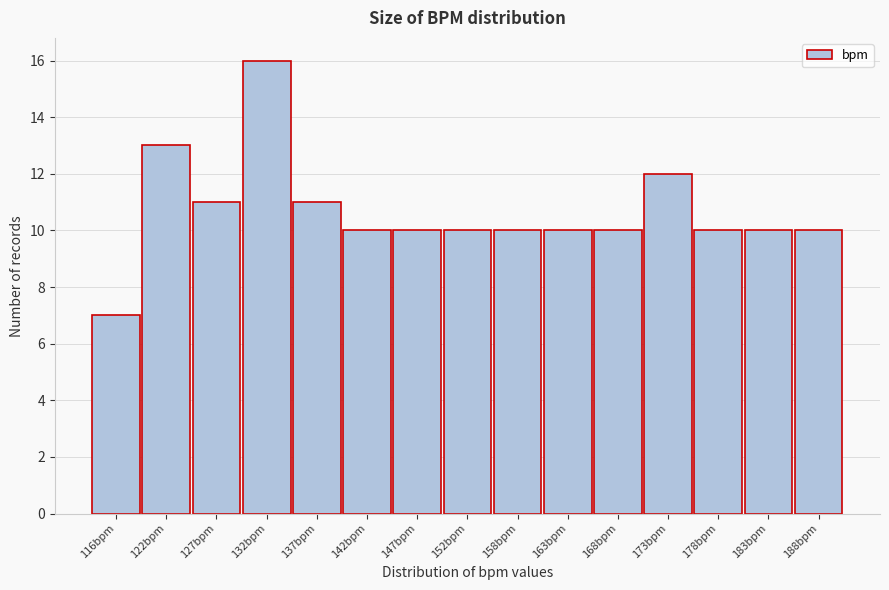

Reading left to right, what are all the values shown in this chart?

7	13	11	16	11	10	10	10	10	10	10	12	10	10	10